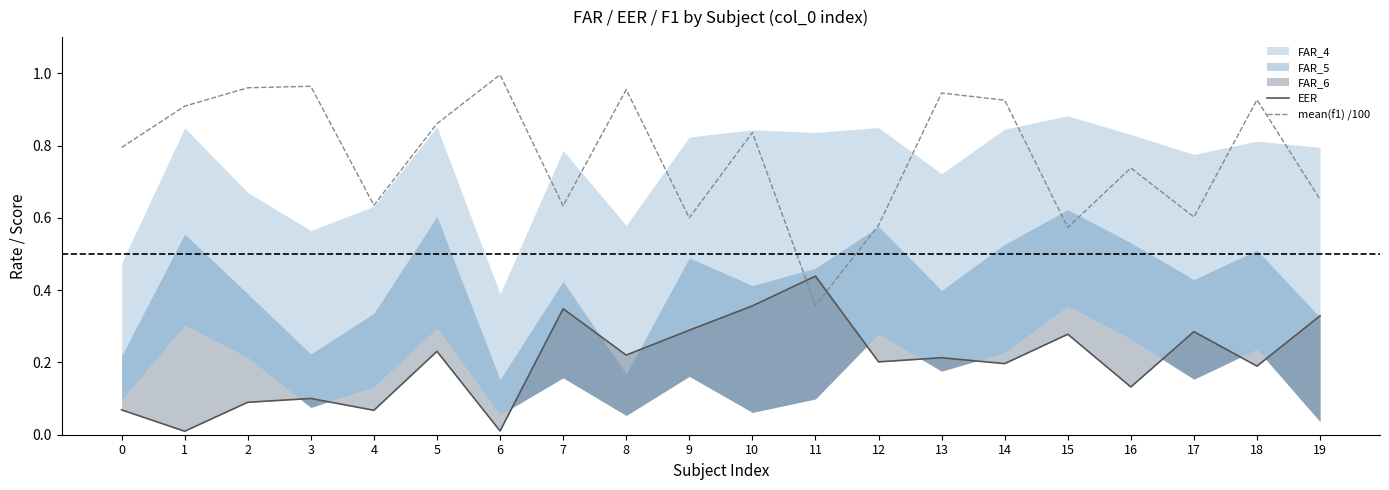

What is the sum of the EER values at 9 and 8?

0.5